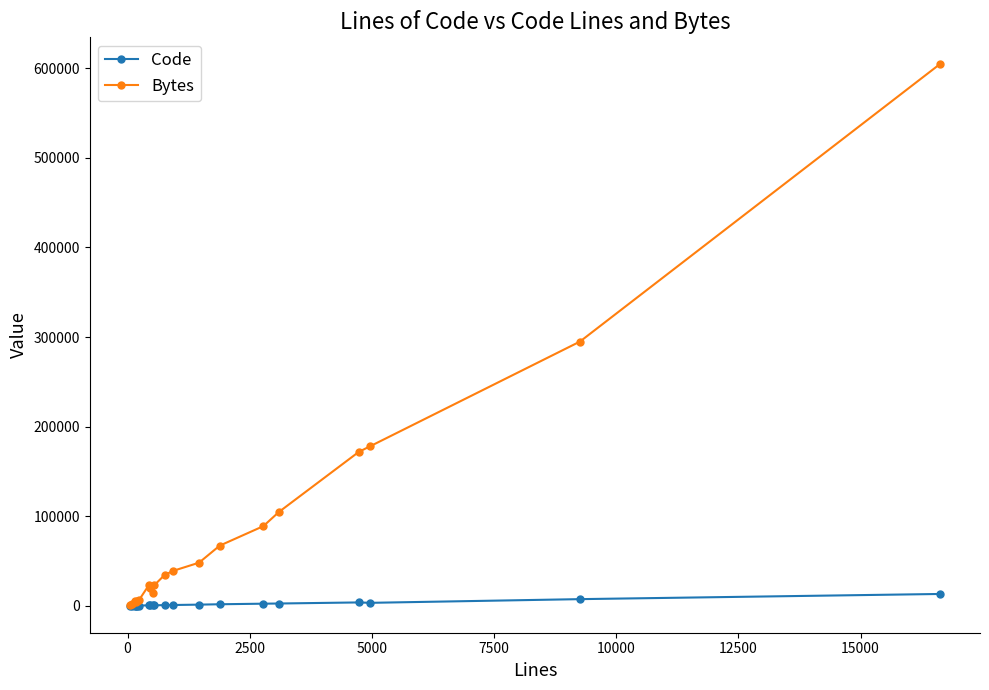

What is the sum of all Bytes values?

1735437